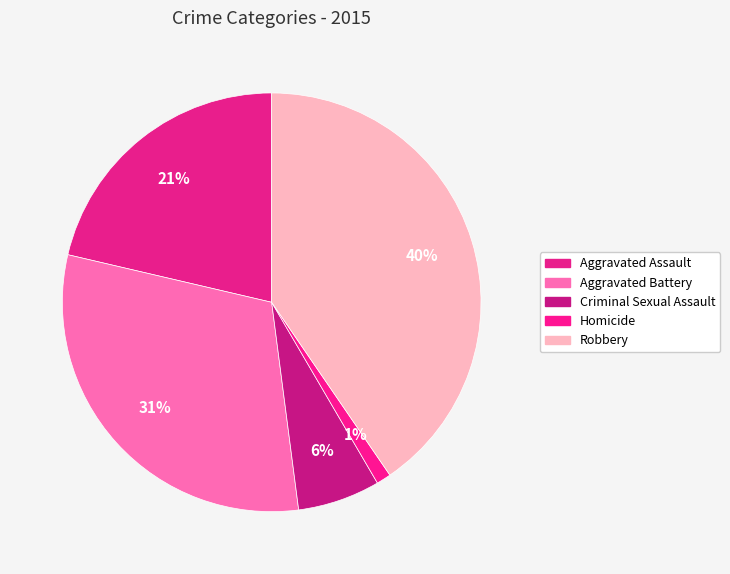

The Homicide slice represents 9% of the pie. True or false?

False